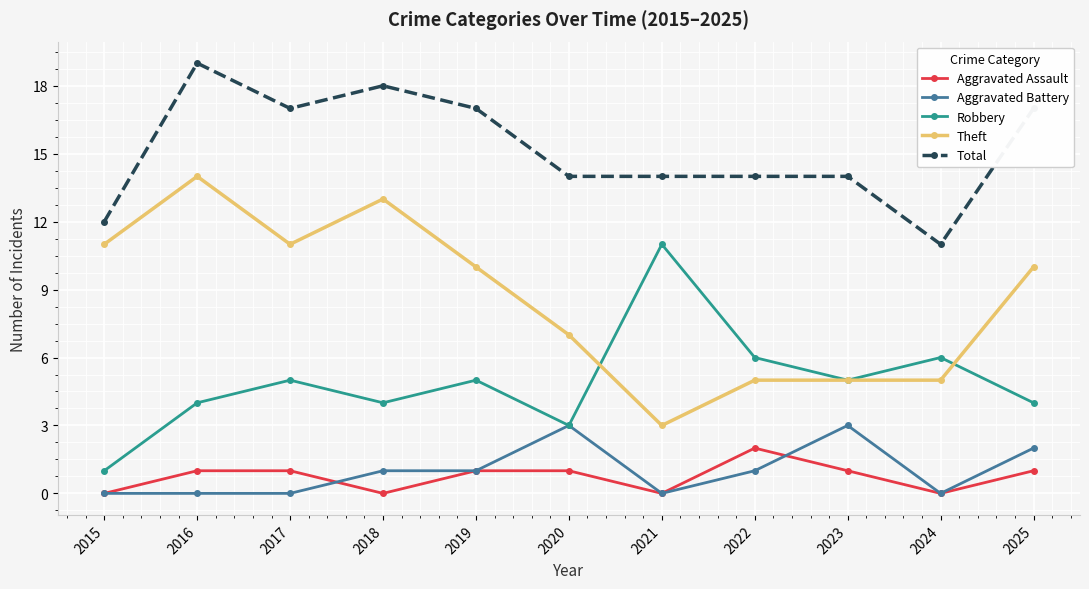

Does the chart have visible grid lines?

Yes